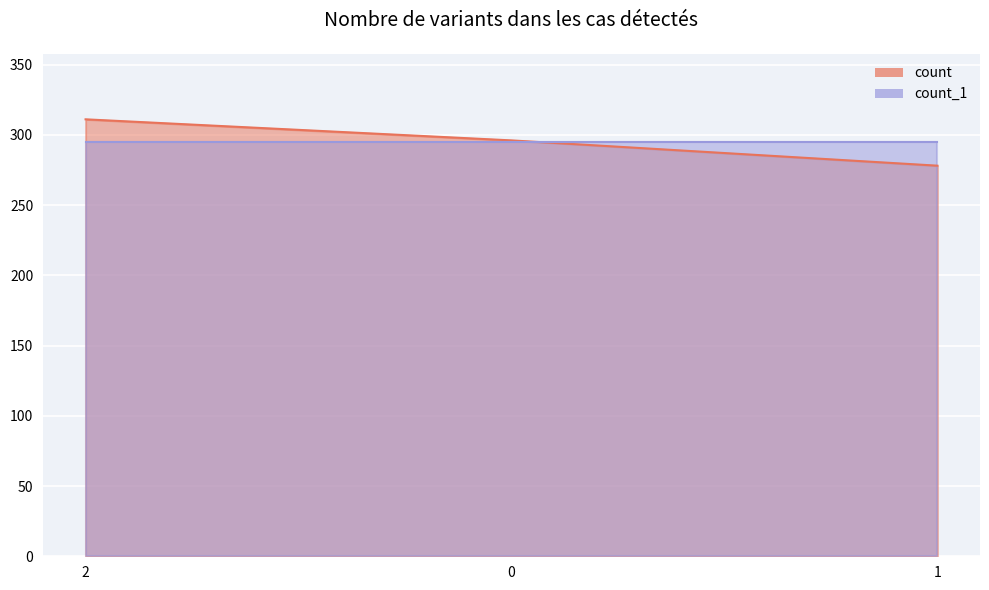

What is the value of the 3rd point from the left?

278